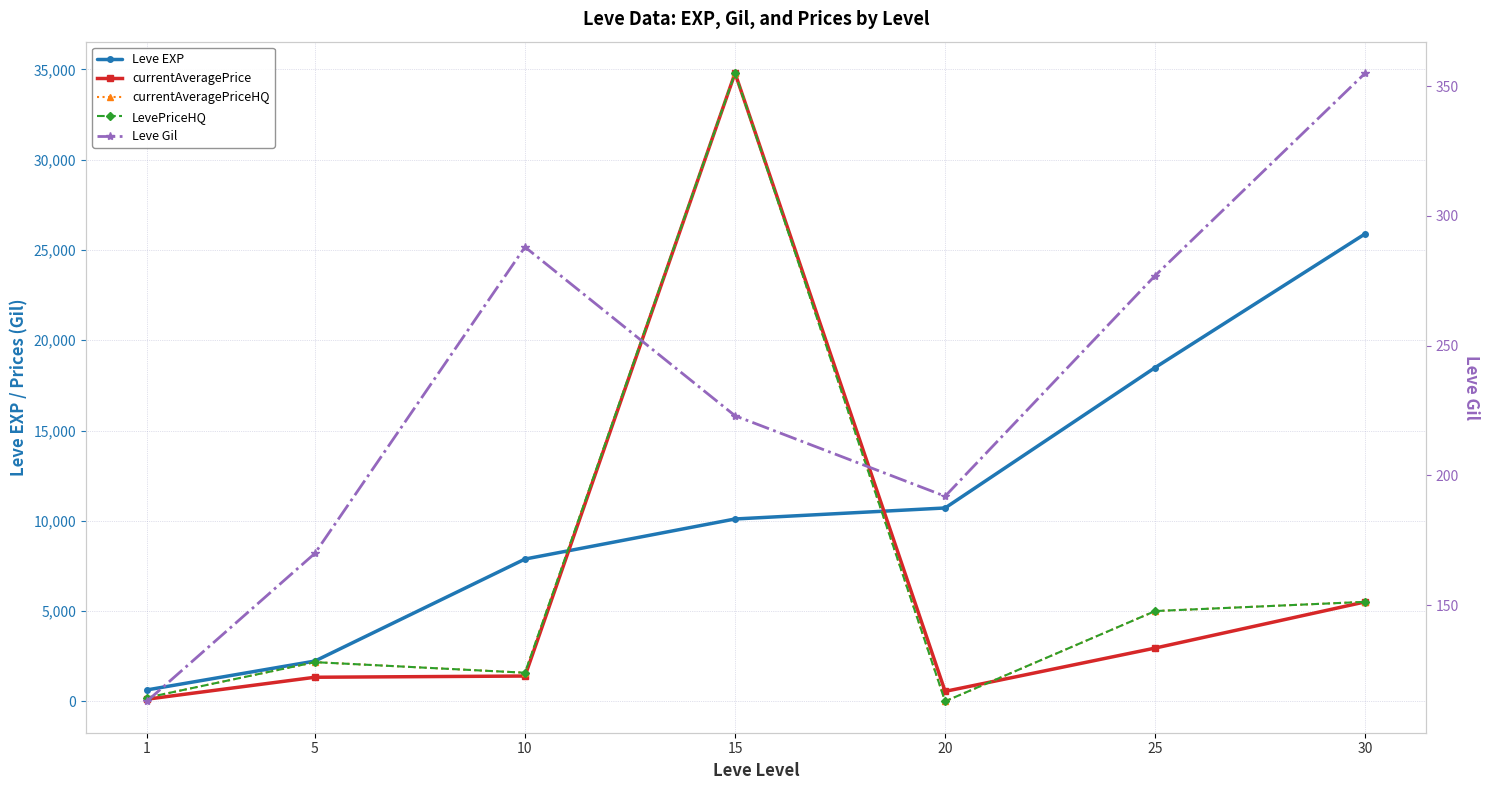

True or false: Leve EXP has more than 1 points higher than both neighbors.

False